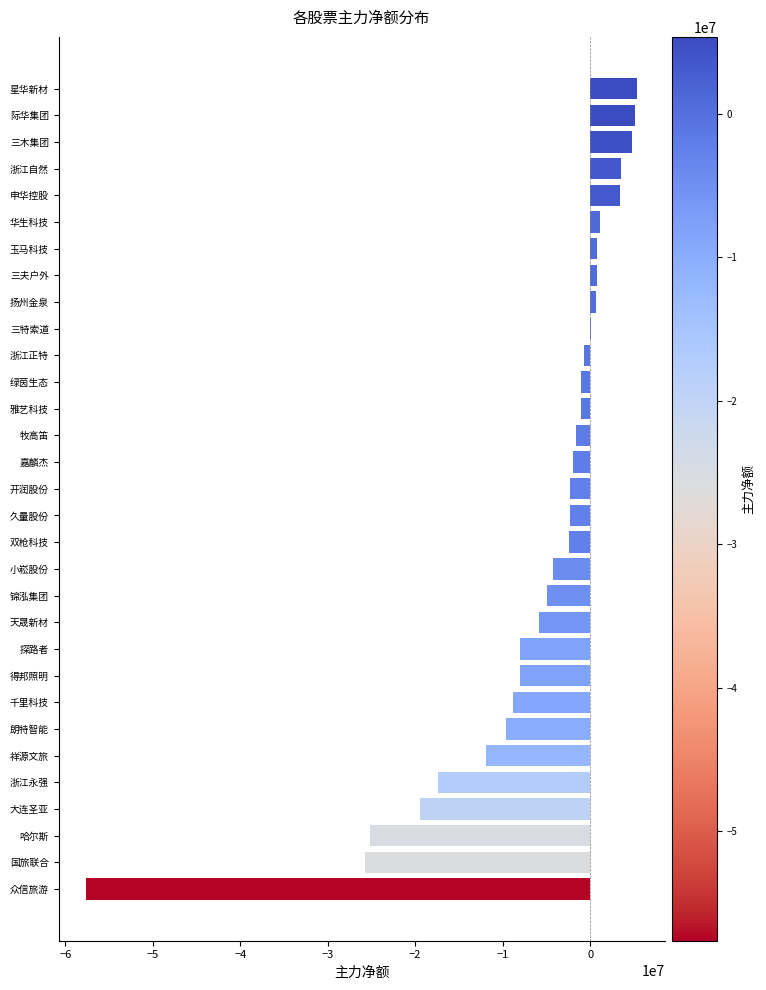

What is the sum of all values?

-194352670